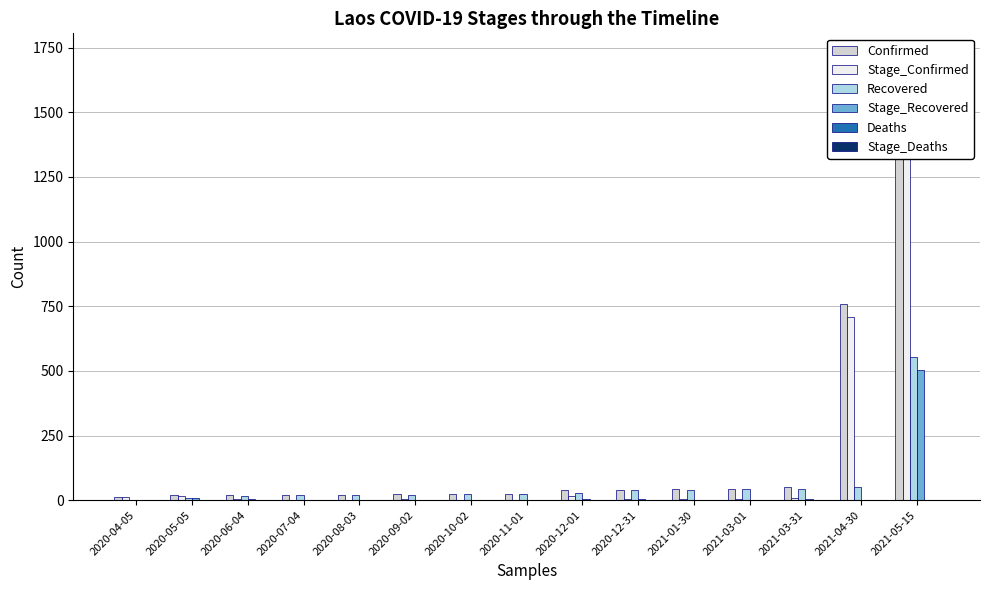

Does the chart contain any negative values?

No